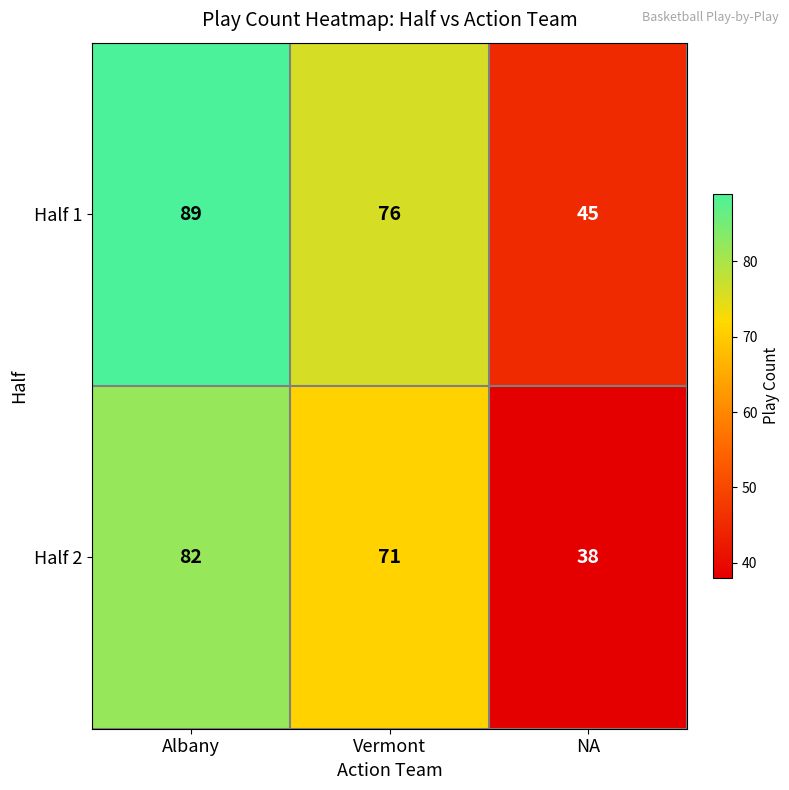

Which series changed the most between Albany and Vermont?

Half 1